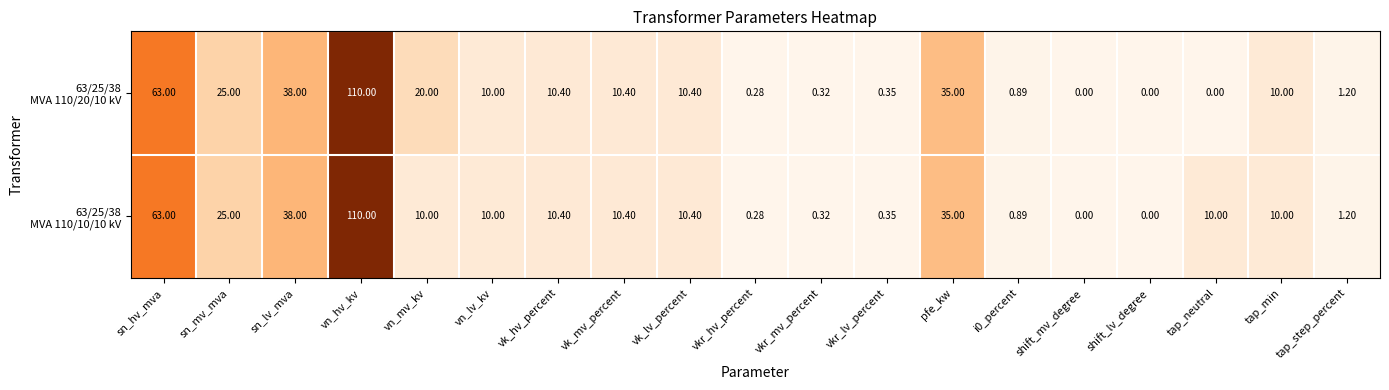

Which category has the highest value across all series?

vn_hv_kv